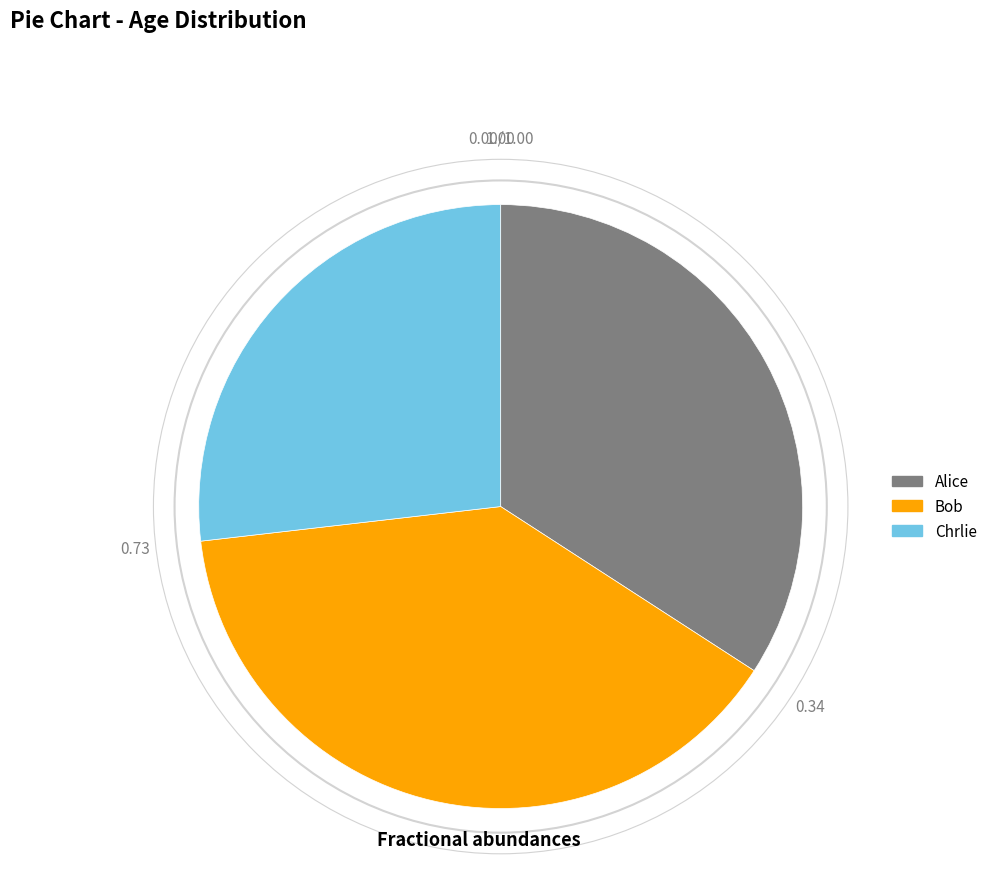

Which category has the smallest portion of the pie?

Chrlie